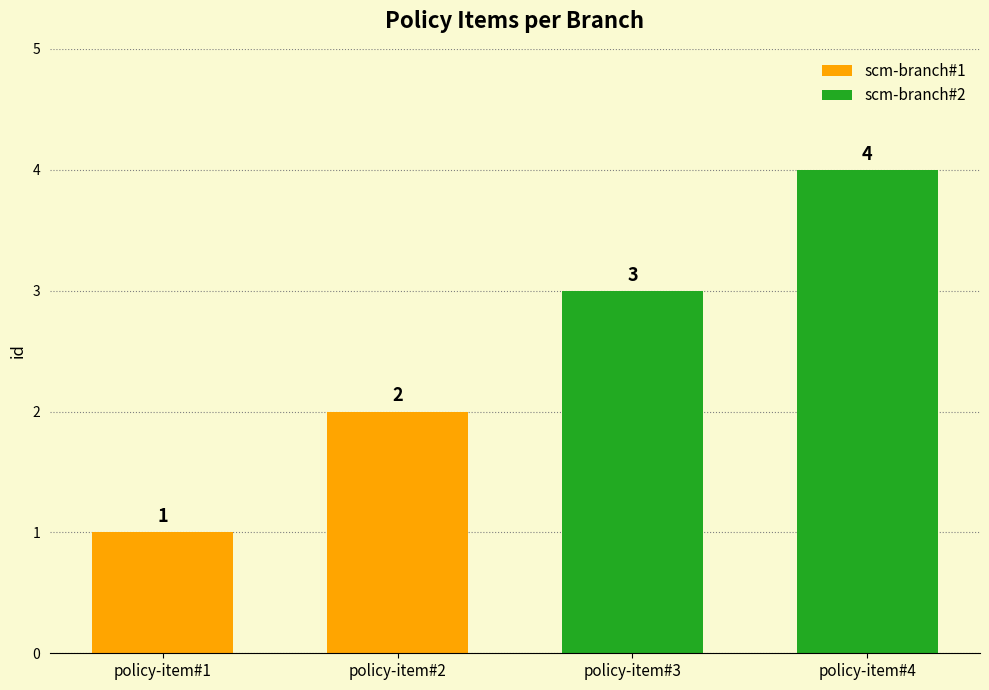

At which label is the value closest to 2?

policy-item#2